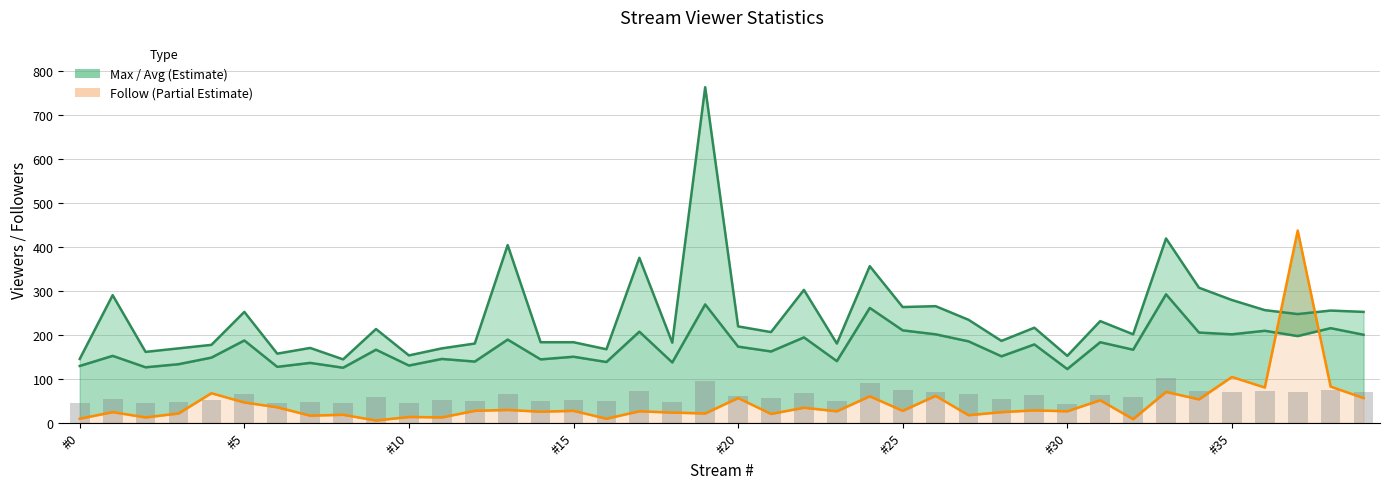

List the series in order of their peak value, lowest first.

avg, follow, max